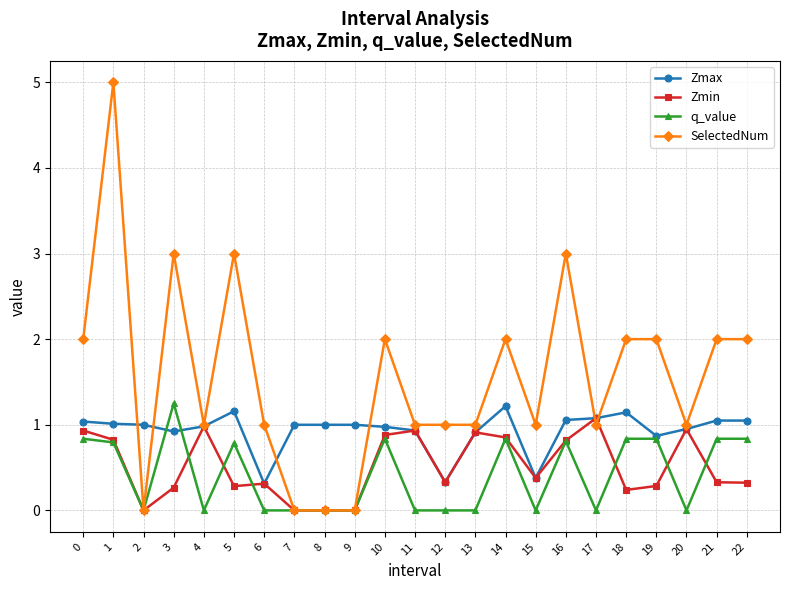

At which category is the sum across all series the highest?

1